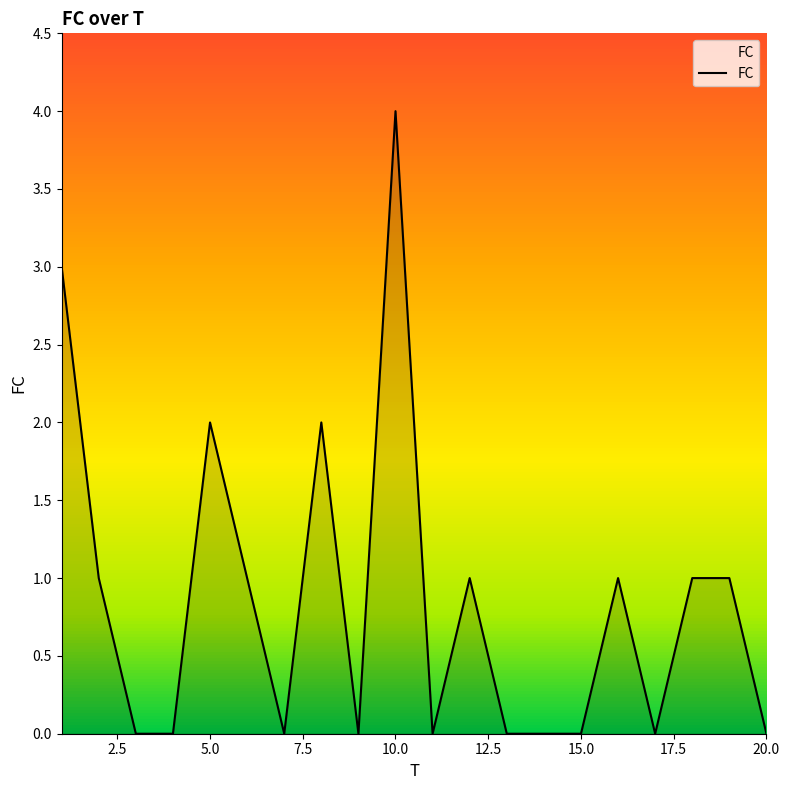

What is the maximum value shown in the chart?

4